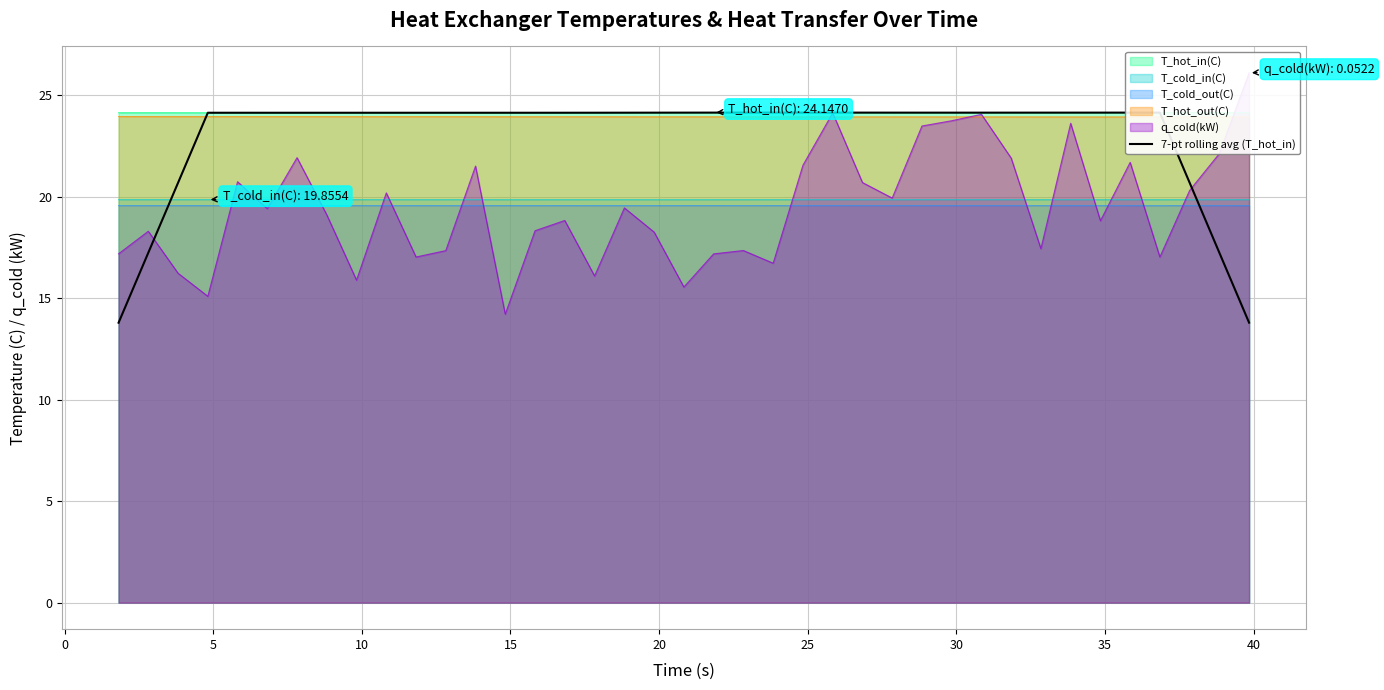

How many data points are above 24?

33